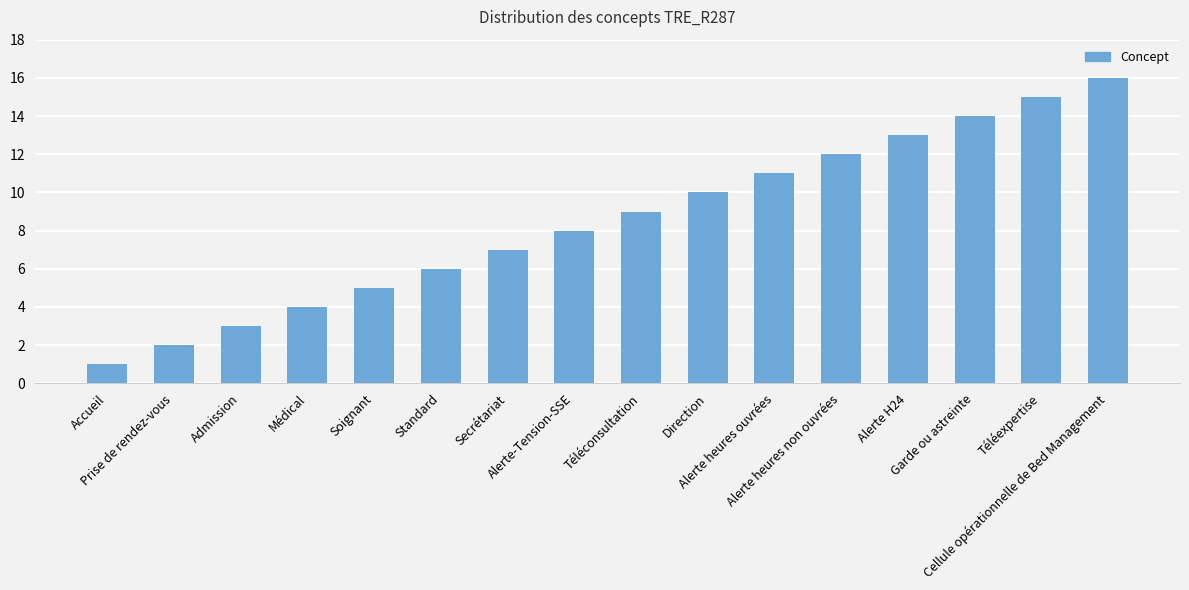

Read the value at Alerte H24, to the nearest 10.

10